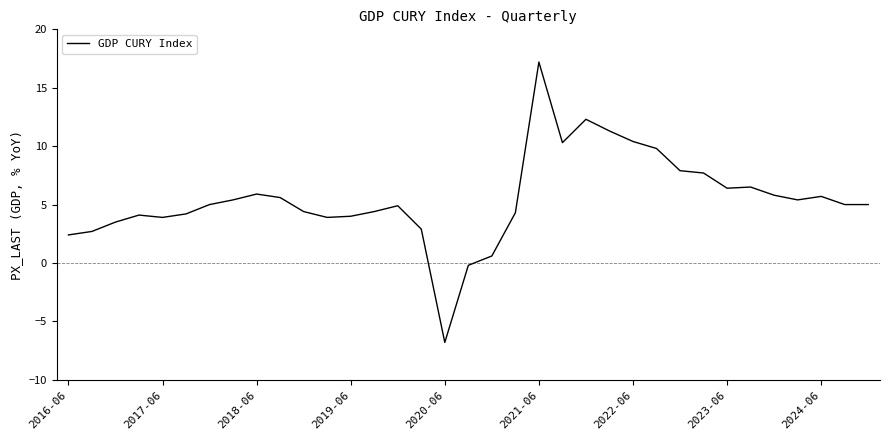

What is the difference between the maximum and minimum values?

24.0